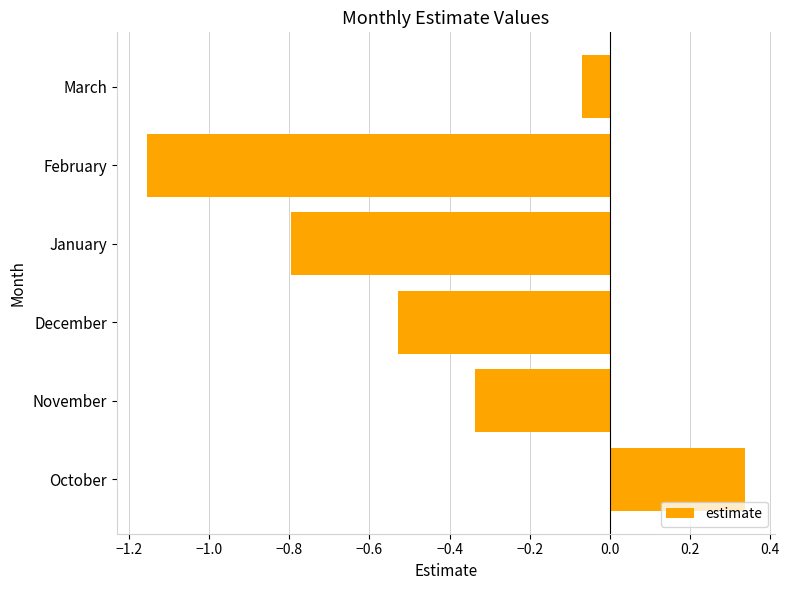

Rank the categories by value from lowest to highest.

February, January, December, November, March, October